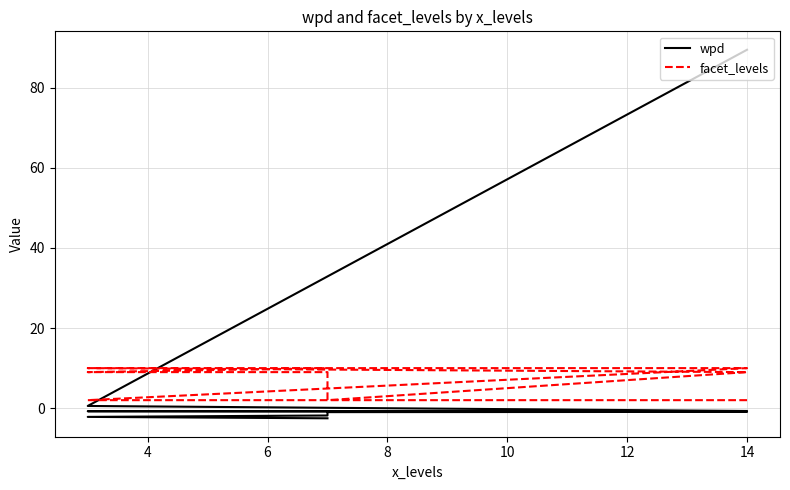

What is the smallest value displayed?

-2.5